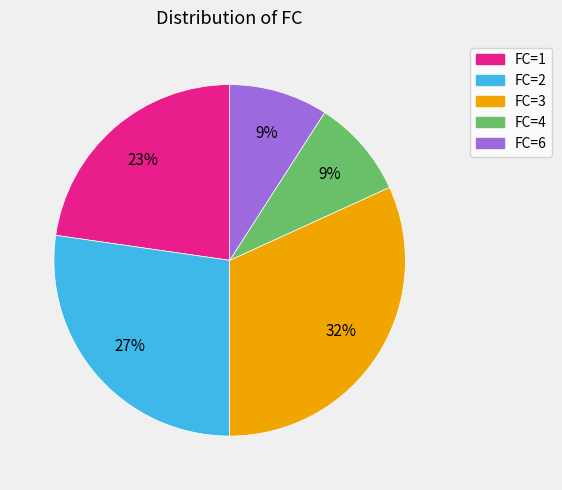

Is there a majority slice in this chart?

No